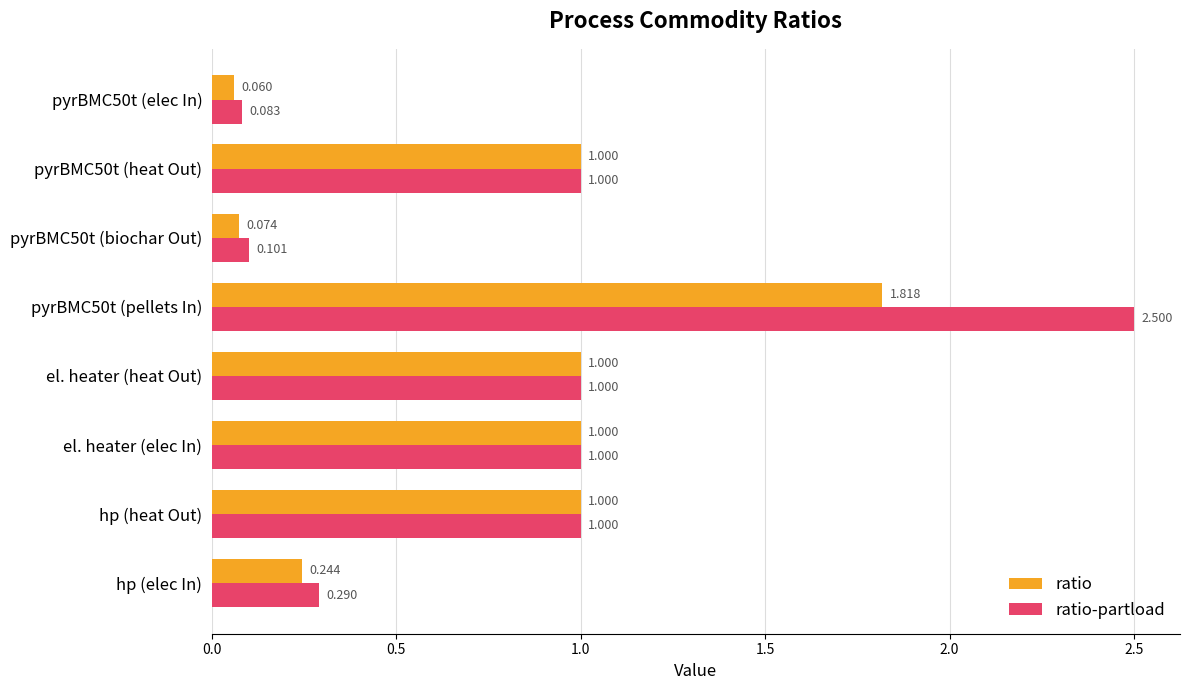

Between pyrBMC50t (biochar Out) and pyrBMC50t (heat Out), which series saw the biggest shift?

ratio